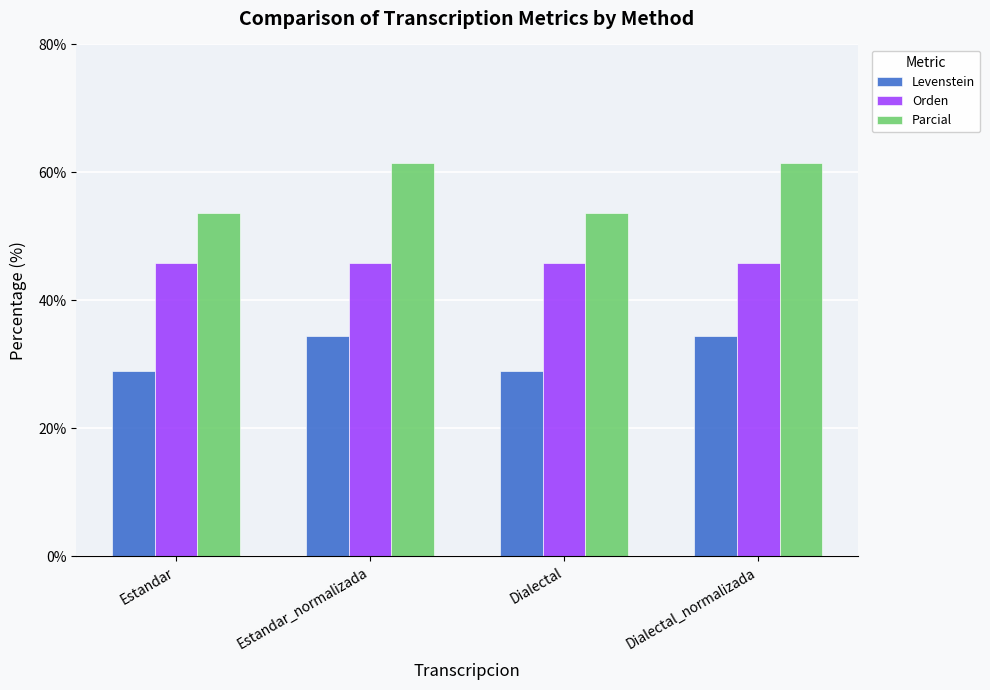

What is the total value across all series at Dialectal_normalizada?

141.9